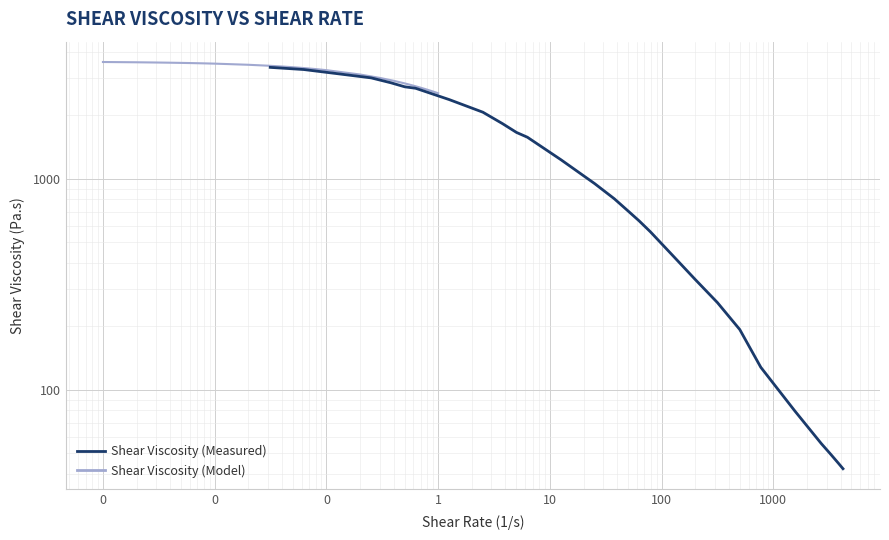

True or false: Shear Viscosity (Measured) and Shear Viscosity (Model) cross at least once.

False